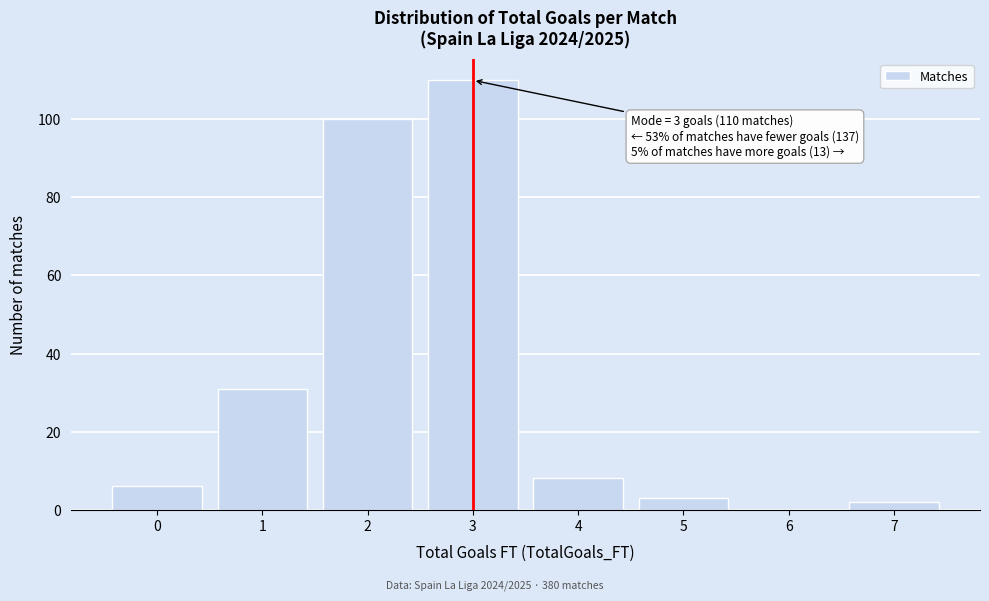

Reading right to left, extract all data points from this chart.

7=2	6=0	5=3	4=8	3=110	2=100	1=31	0=6